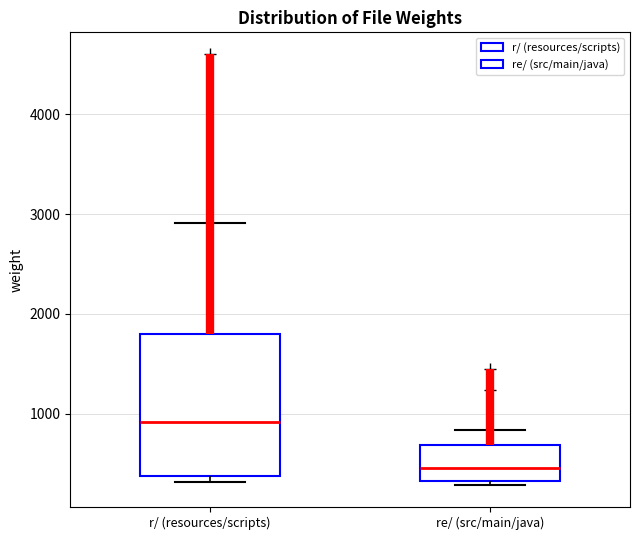

Comparing the boxes themselves (not the whiskers), which one is the tallest?

r/ (resources/scripts)